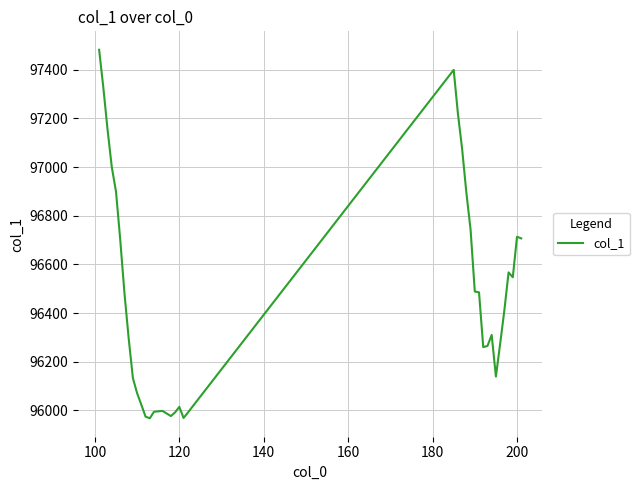

What is the minimum value shown in the chart?

95967.6